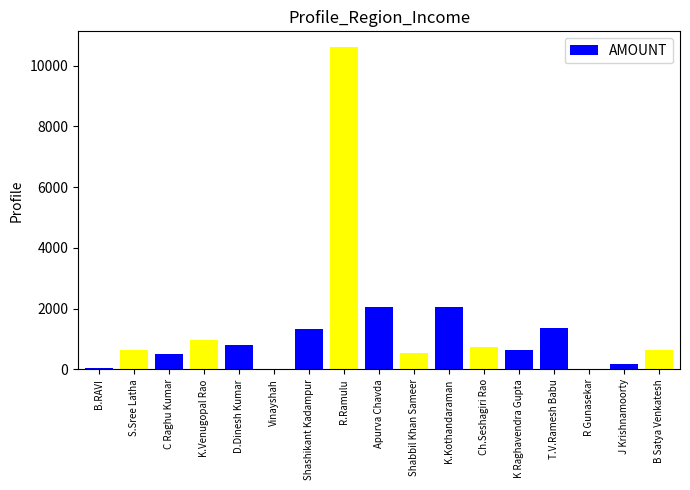

What is the change in value from C Raghu Kumar to K.Venugopal Rao?

+457